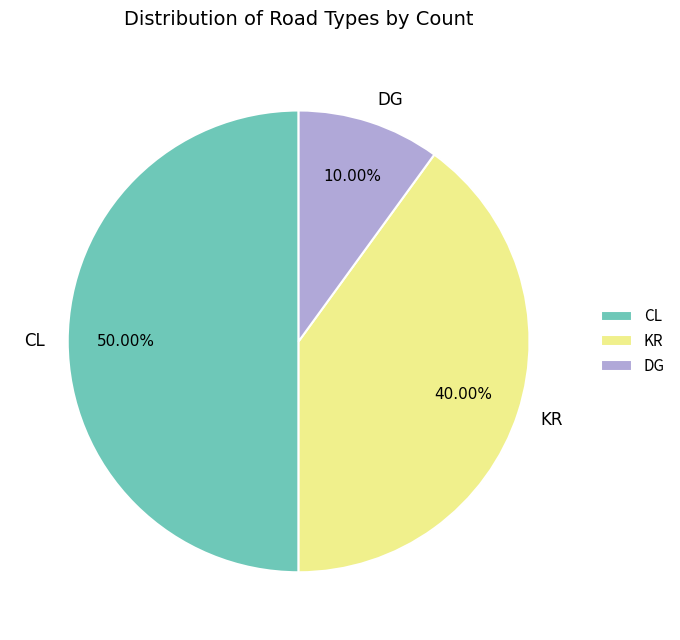

Which has a higher value, DG or CL?

CL